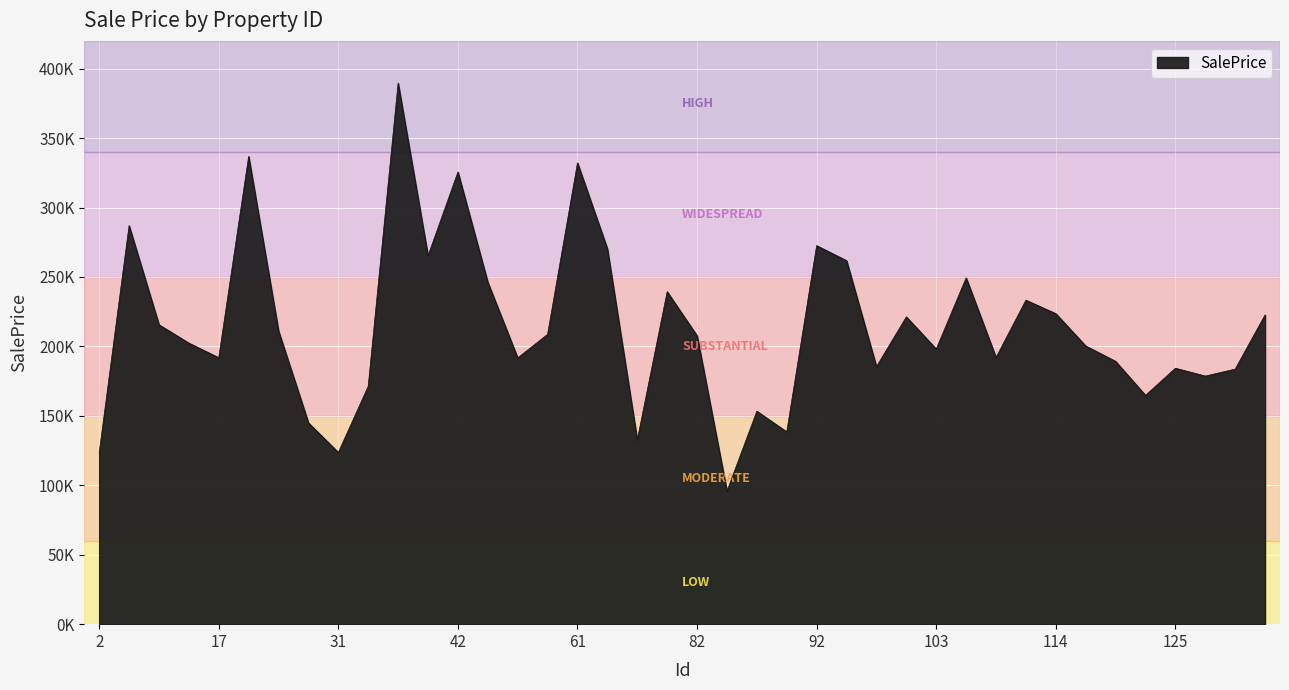

Reading left to right, list all the values displayed in this chart.

2=123245.7	4=286954.9	6=215627.0	7=202405.8	17=191871.1	18=336811.6	22=211094.0	27=144982.3	31=123662.1	36=171322.4	39=389518.9	40=265268.4	42=325534.5	46=246148.5	53=191723.7	58=208730.0	61=332150.6	72=270275.7	79=132648.3	80=239398.7	82=207659.4	83=95829.6	85=153337.9	88=138478.8	92=272582.7	93=261761.1	95=185424.2	102=221271.6	103=198128.9	106=249358.4	107=192017.5	110=233309.7	114=223605.7	116=200346.0	117=189252.9	118=164748.2	125=184298.2	126=178652.8	127=183661.7	128=222694.8